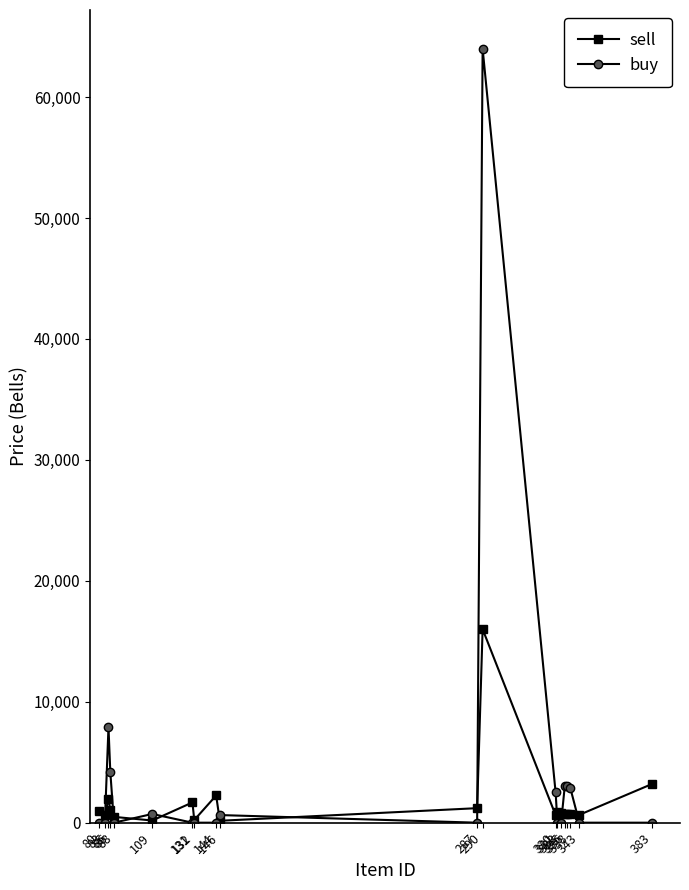

Rank the series by their average value, from lowest to highest.

sell, buy